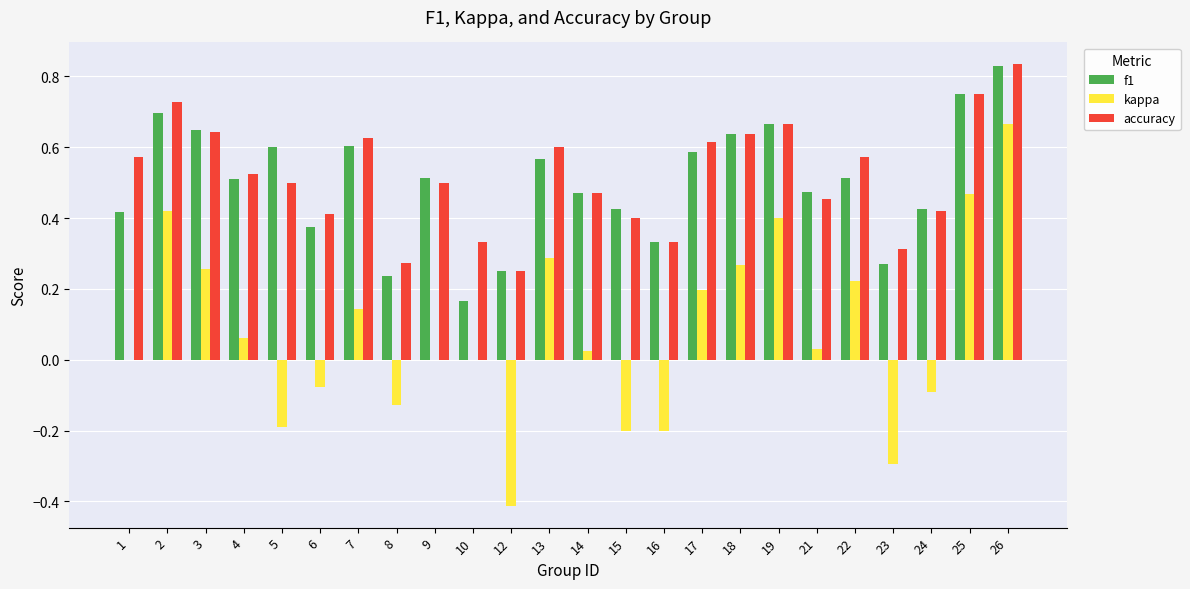

Is the value of f1 at 18 greater than the value of kappa at 14?

Yes